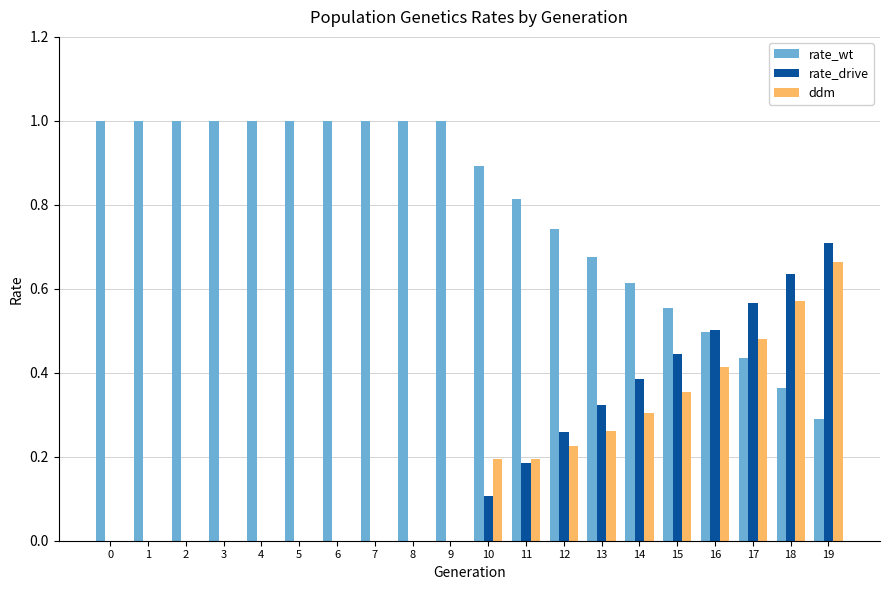

What is the sum of the rate_wt values at 4 and 9?

2.0